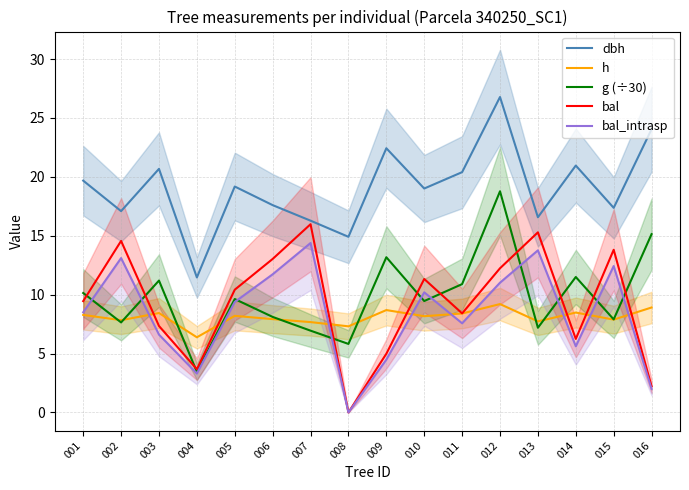

True or false: dbh and g (÷30) intersect in this chart.

False